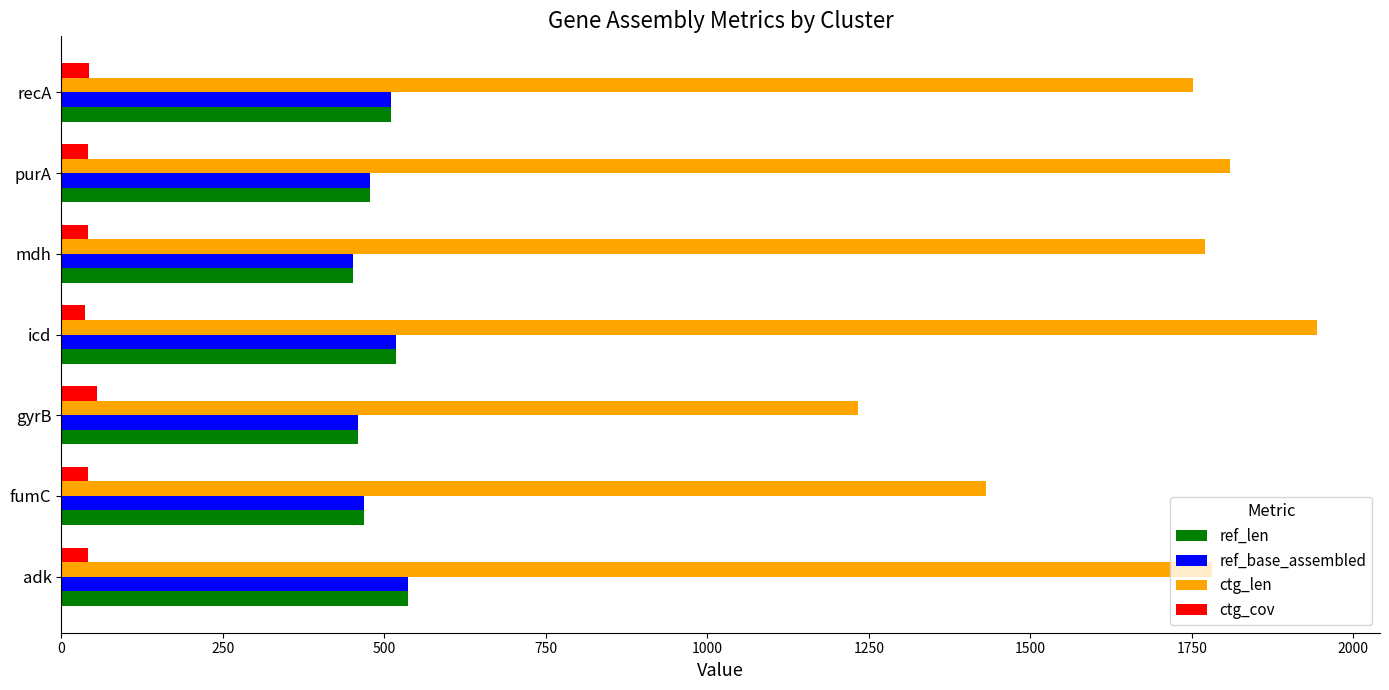

The ctg_len series shows 1751.0 at recA. True or false?

True